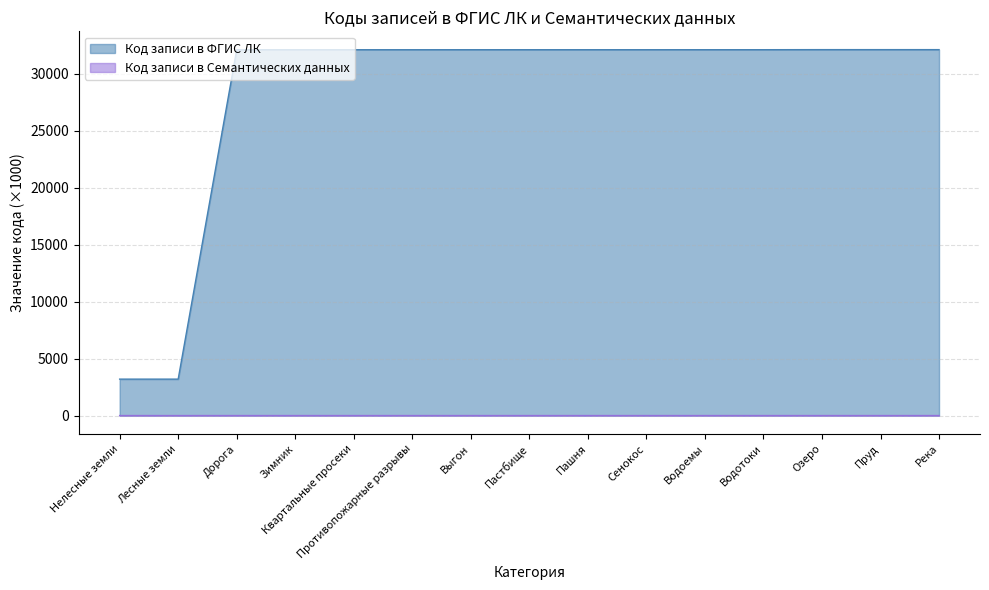

How many lines are shown in the chart?

2